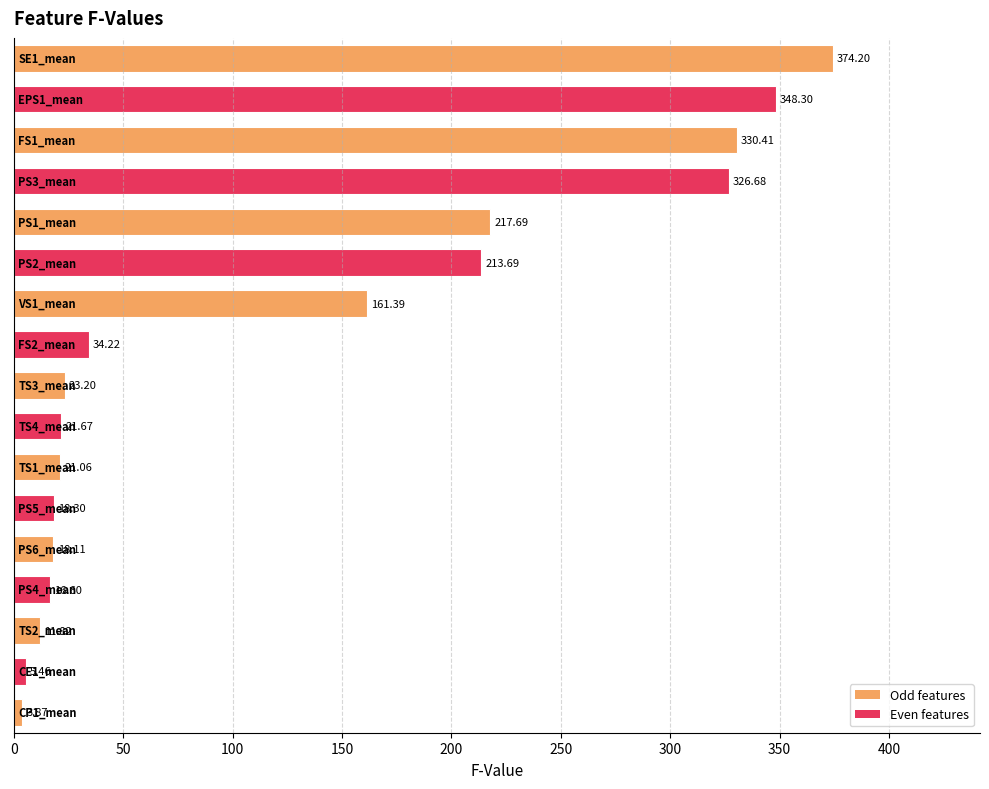

What is the sum of all values?

2146.7